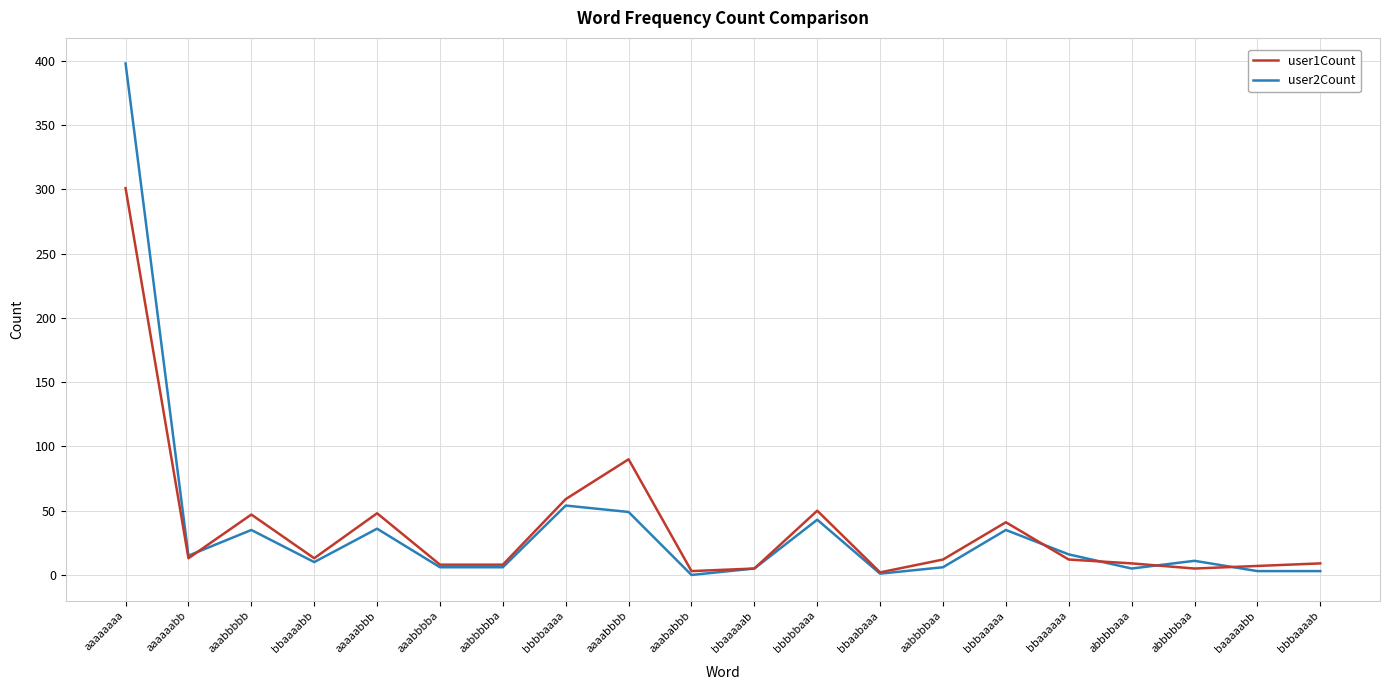

Which series ends up on top after the final intersection of user1Count and user2Count?

user1Count